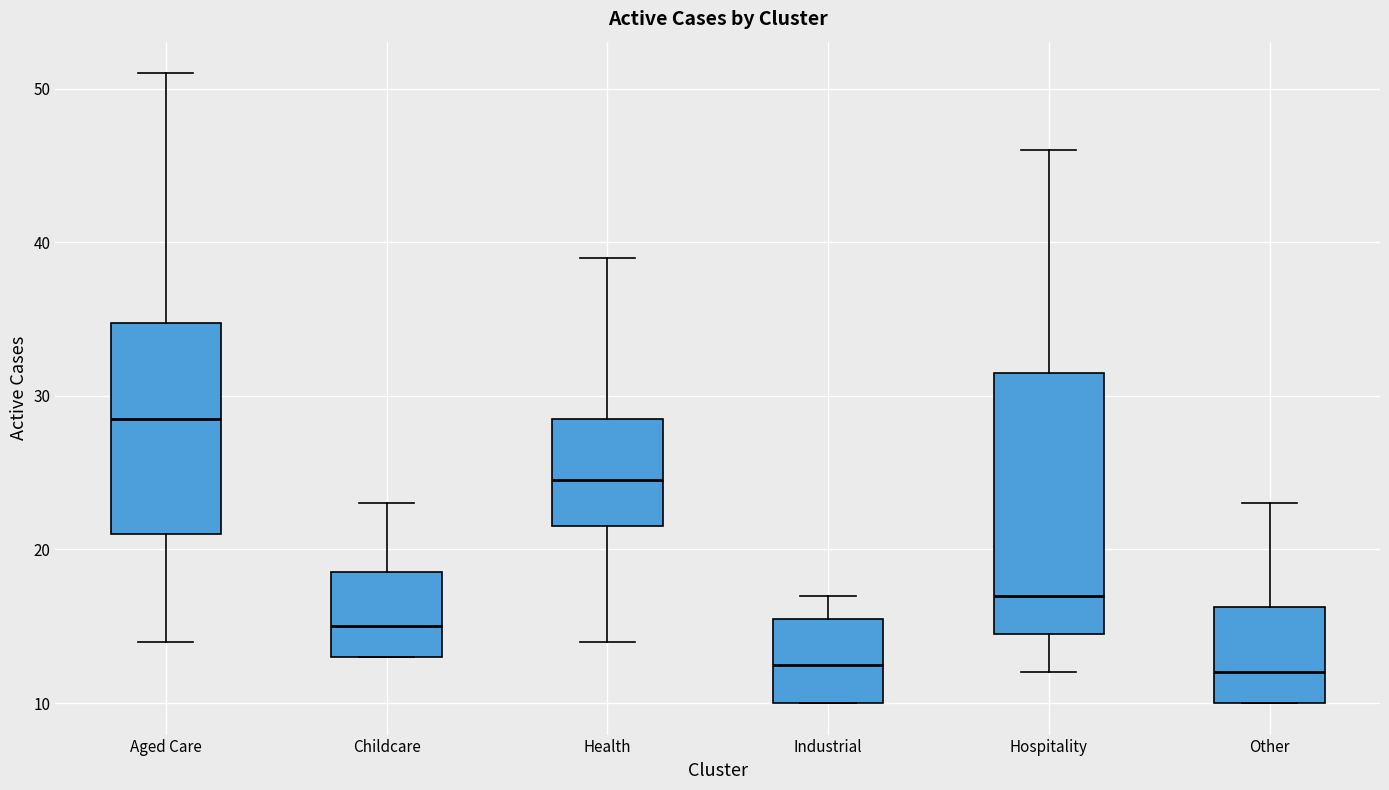

Comparing the boxes themselves (not the whiskers), which one is the tallest?

Hospitality